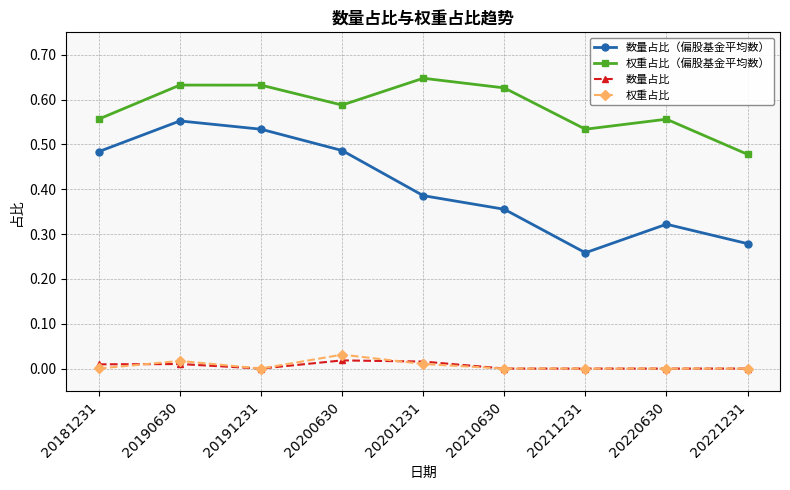

How many values in the 权重占比 series exceed 0?

4